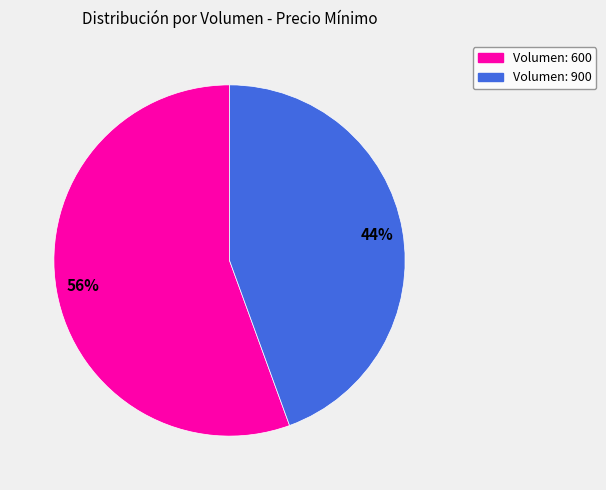

Which slice represents more than half of the pie?

Volumen: 600